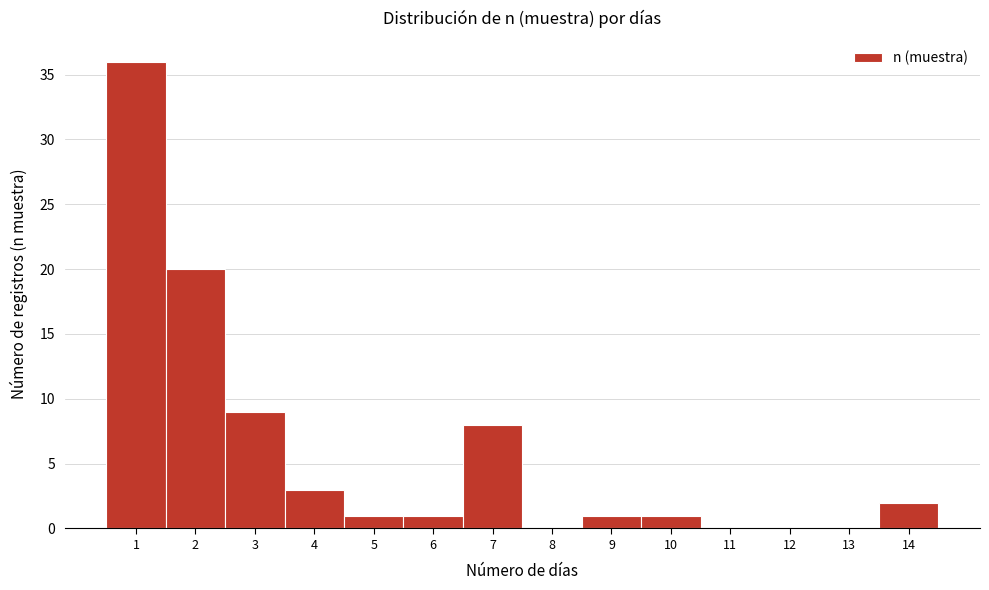

Reading left to right, transcribe this chart: for each bar, give the range it covers on the x-axis and its height. The values are not printed on the chart, so give them approximately, as read against the axis.

0.5 to 1.5: 36
1.5 to 2.5: 20
2.5 to 3.5: 9
3.5 to 4.5: 3
4.5 to 5.5: 1
5.5 to 6.5: 1
6.5 to 7.5: 8
7.5 to 8.5: 0
8.5 to 9.5: 1
9.5 to 10.5: 1
10.5 to 11.5: 0
11.5 to 12.5: 0
12.5 to 13.5: 0
13.5 to 14.5: 2